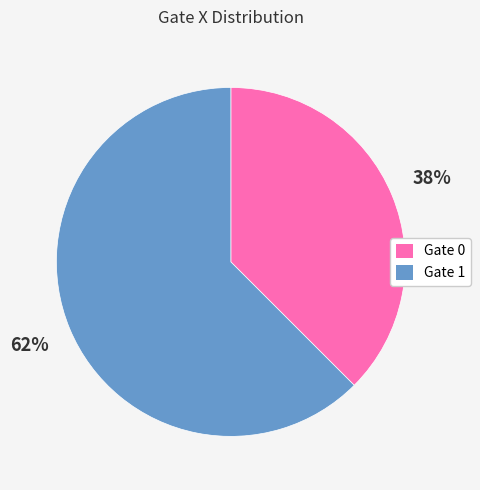

Combined, do Gate 1 and Gate 0 account for over 50%?

Yes